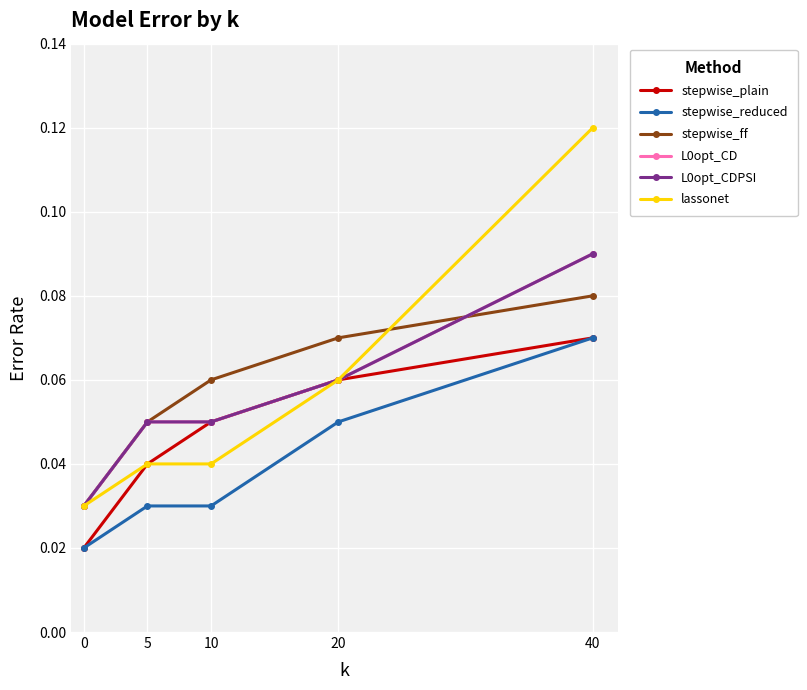

Does the chart have visible grid lines?

Yes